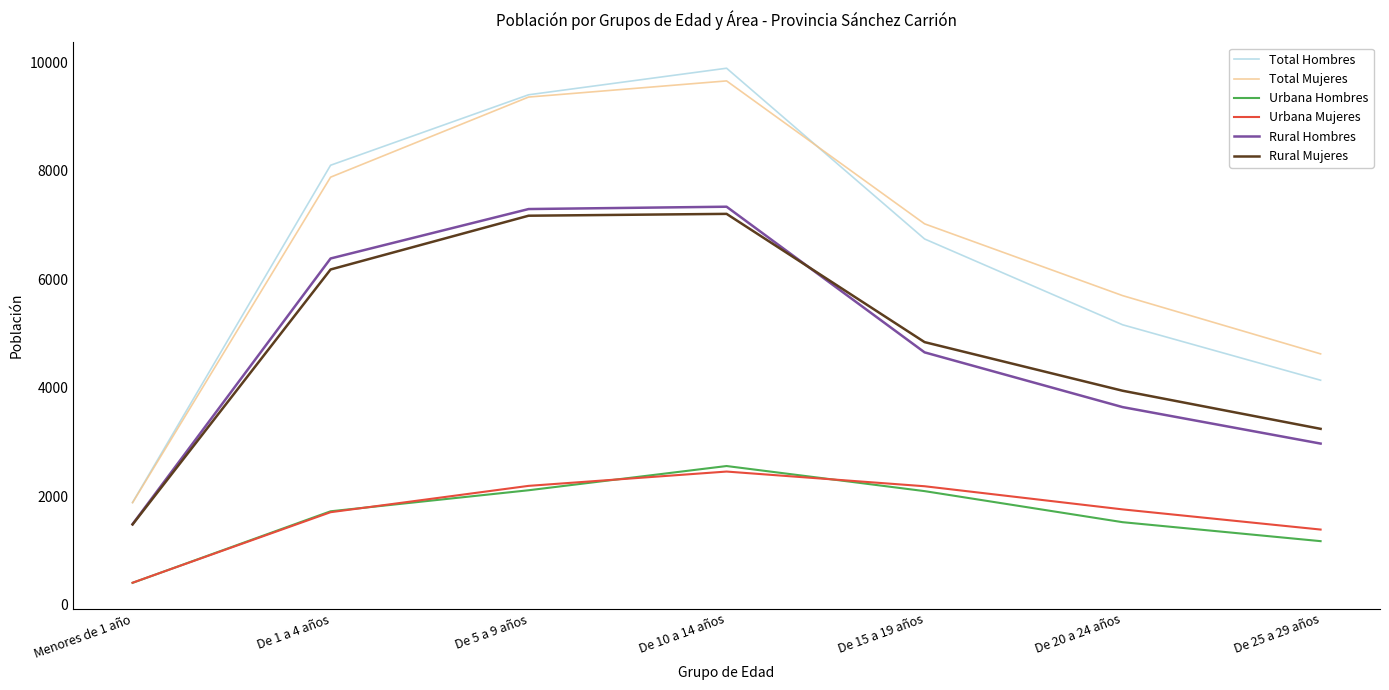

What is the difference between the Rural Hombres values at De 5 a 9 años and De 10 a 14 años?

43